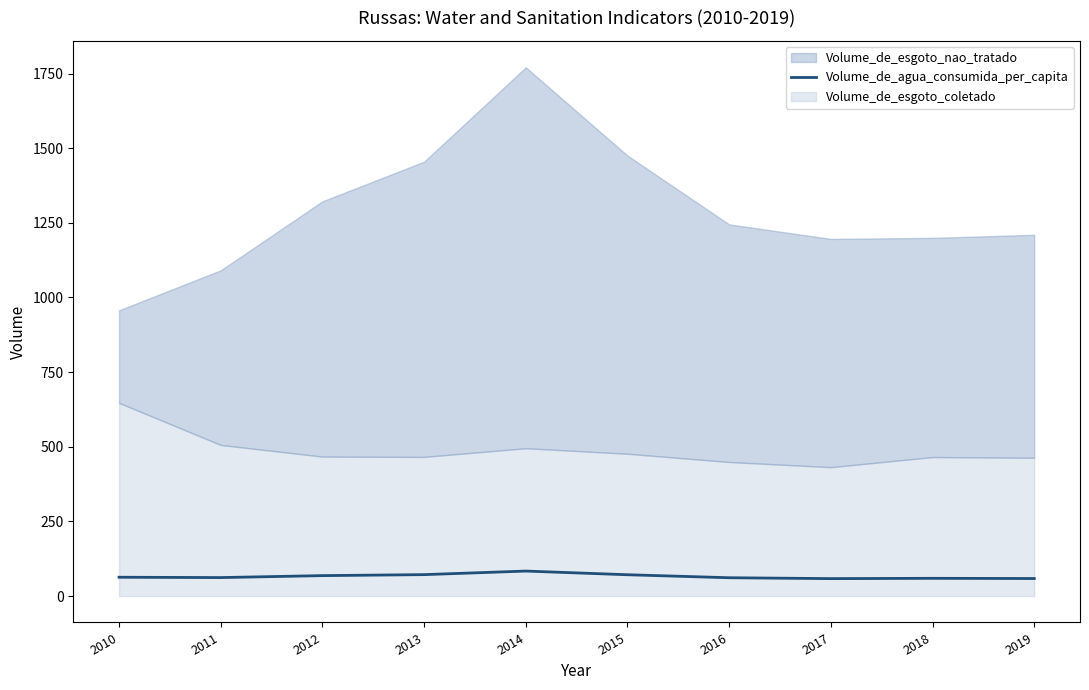

Reading left to right, extract all data points from this chart.

2010=62.9	2011=61.8	2012=68.3	2013=71.7	2014=83.6	2015=71.3	2016=61.2	2017=58.3	2018=59.3	2019=58.6